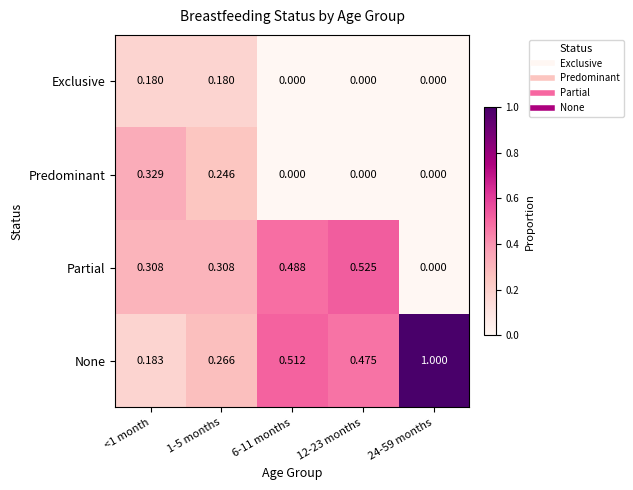

List the series in order of their peak value, highest first.

None, Partial, Predominant, Exclusive